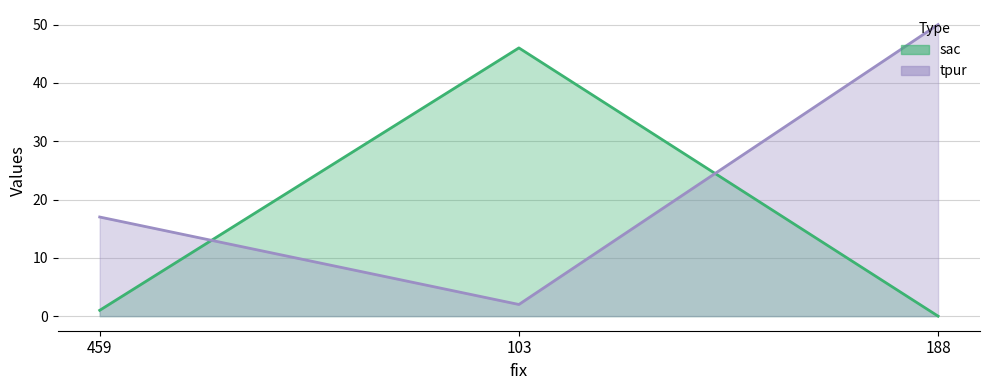

What is the difference between the maximum and minimum values in the tpur series?

48